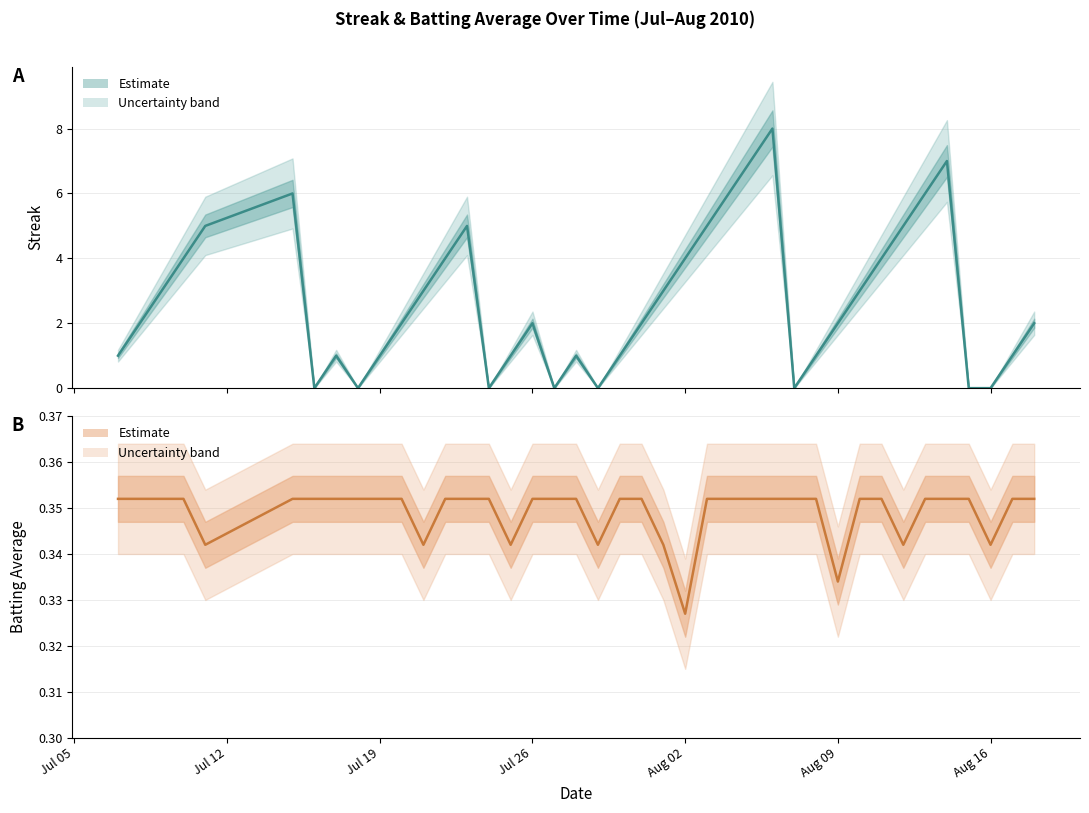

Which series has the largest range (max minus min)?

Streak